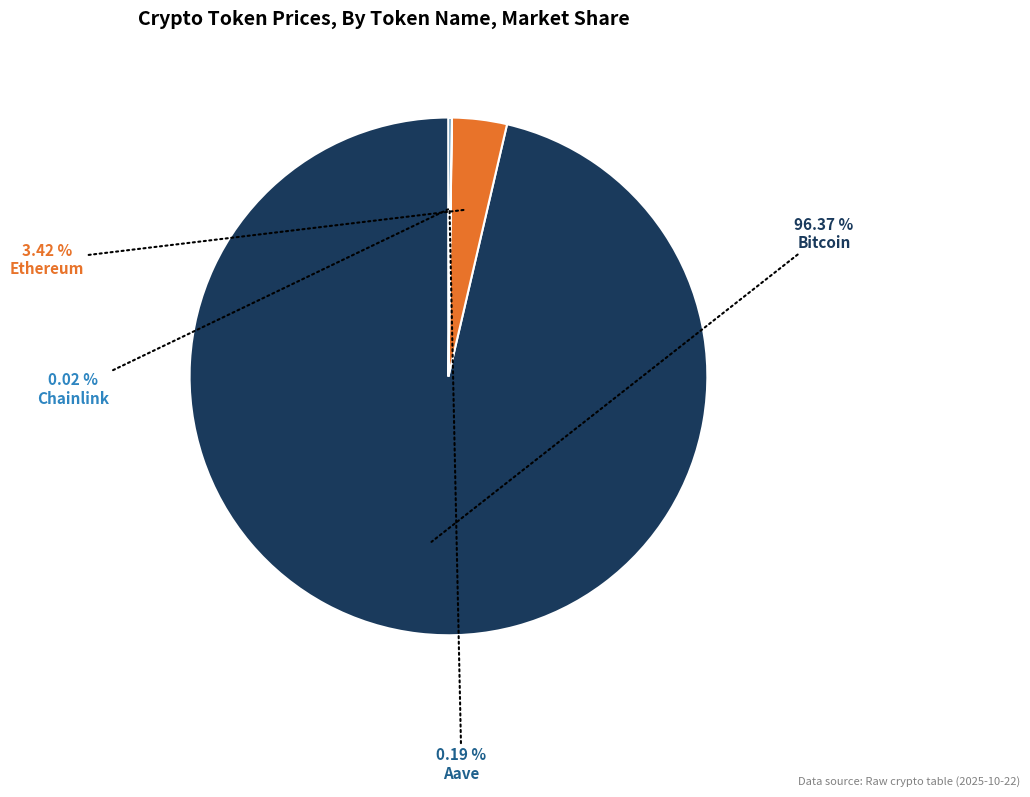

Is there any slice that represents more than half of the pie?

Yes